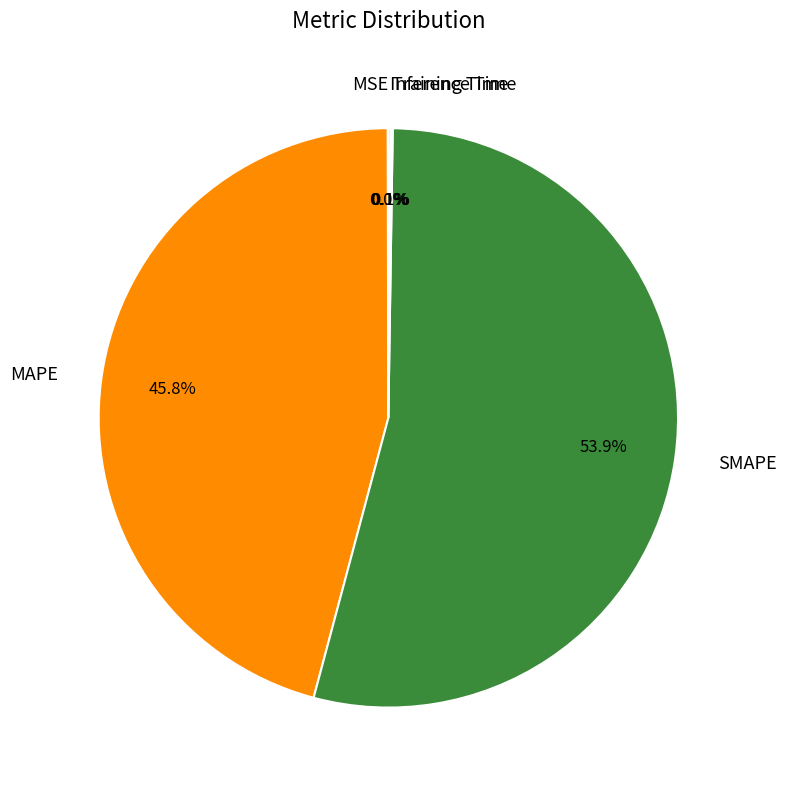

How much of the chart is everything except MAPE?

54.2%